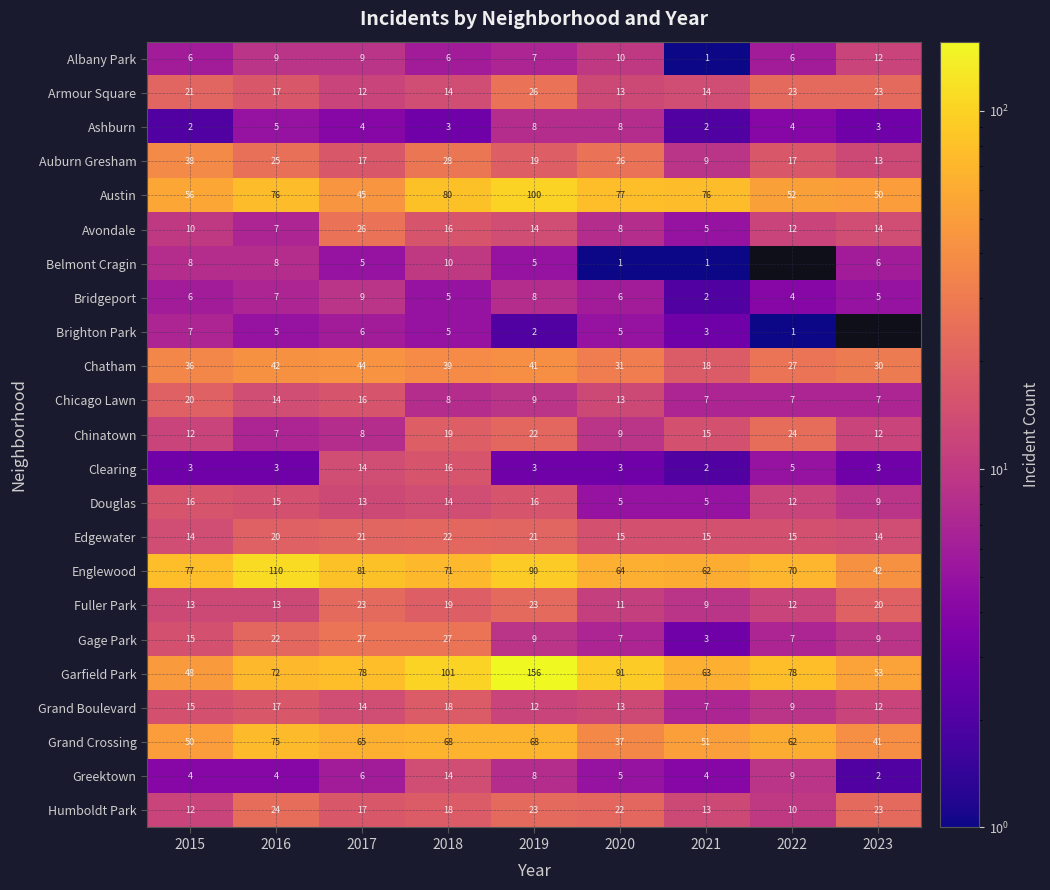

Is the value of Austin at 2015 greater than the value of Chatham at 2019?

Yes